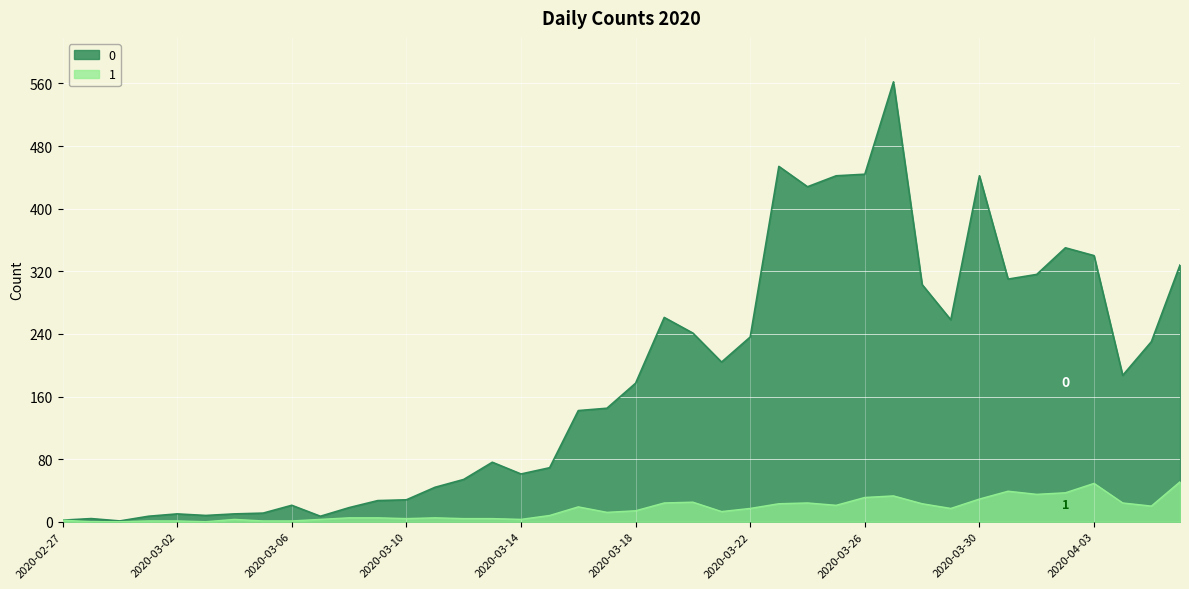

At which category does 0 reach its first local valley?

2020-02-29